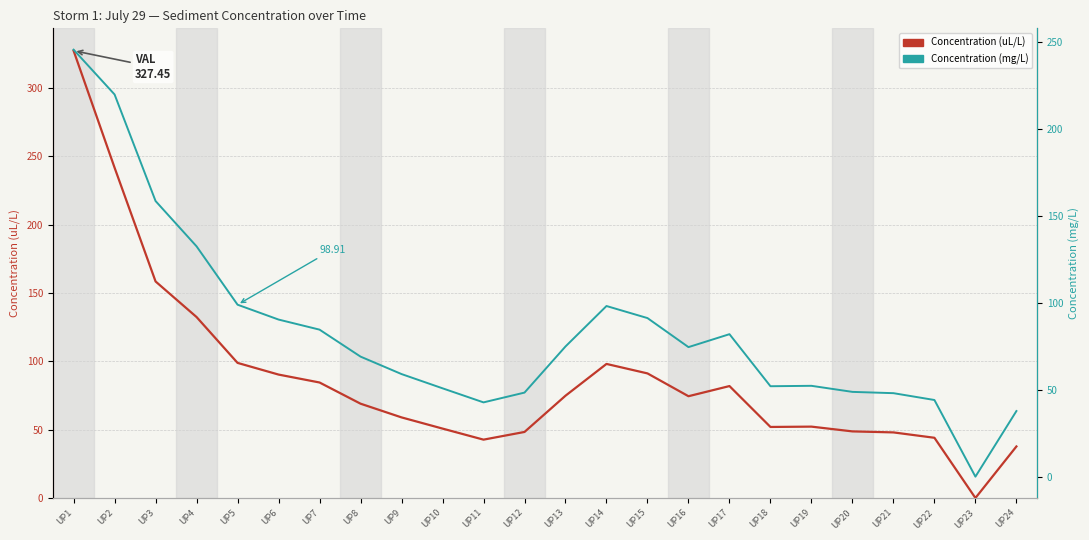

How many positive values does the Concentration (uL/L) series have?

23